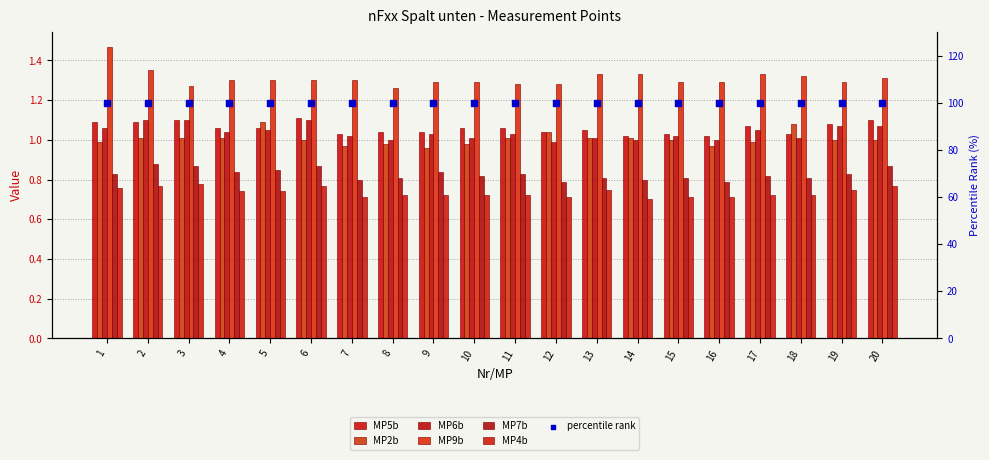

What are all the series names shown in the legend?

MP5b, MP2b, MP6b, MP9b, MP7b, MP4b